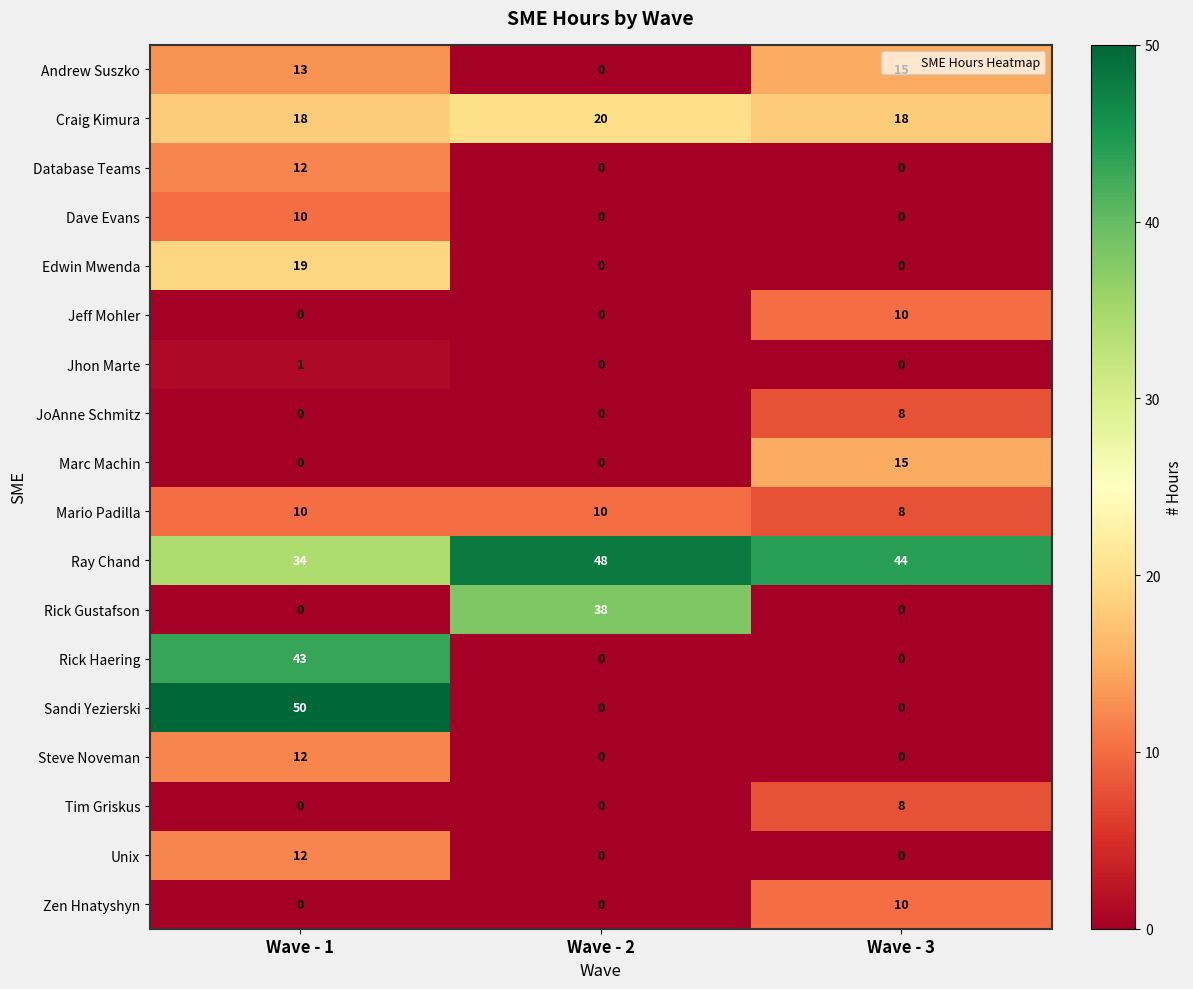

True or false: Jeff Mohler has a value of 6 at Wave - 3.

False